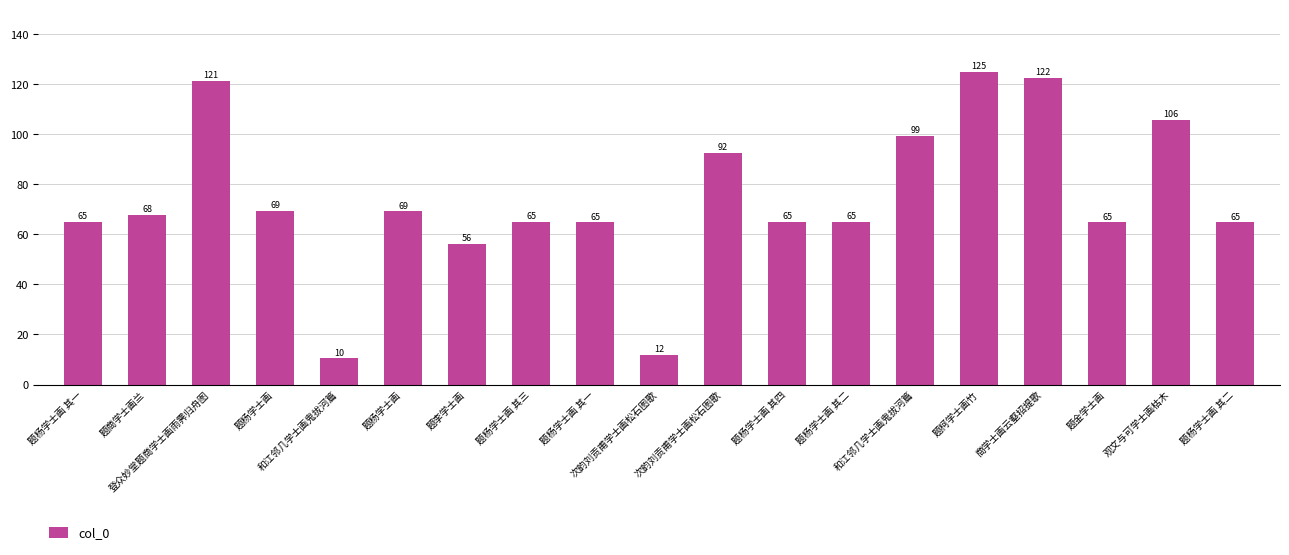

How many bars are there in total?

19